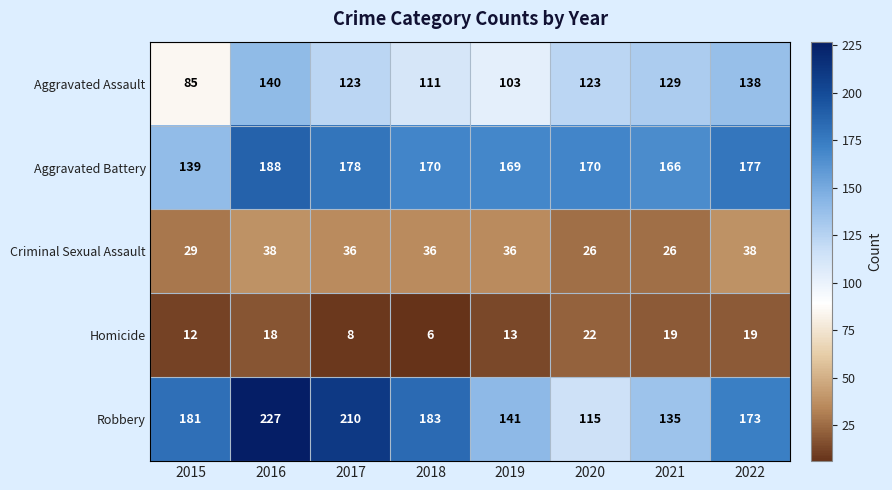

What is the maximum value for Aggravated Battery?

188